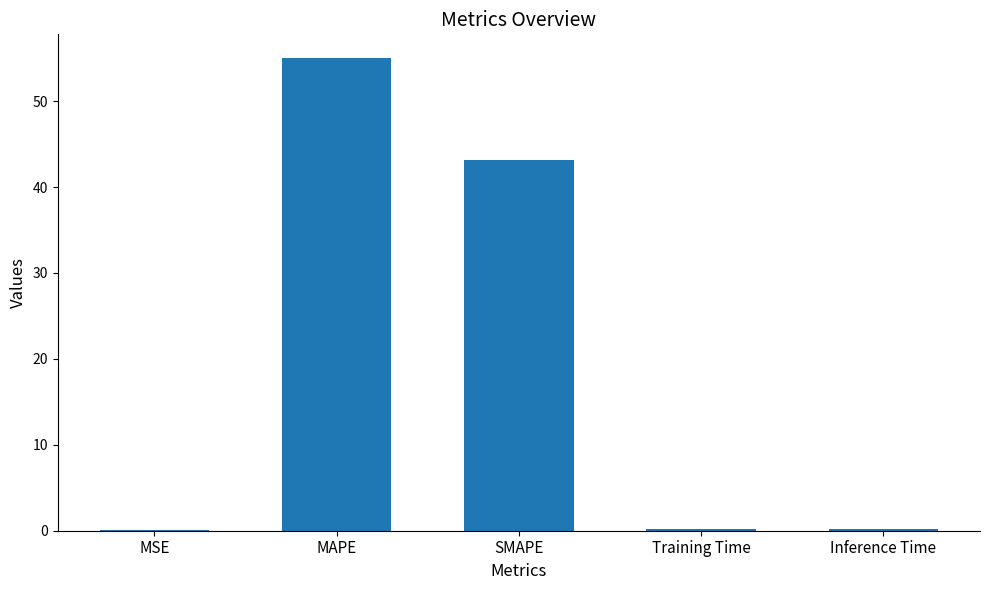

What is the greatest value displayed?

55.0